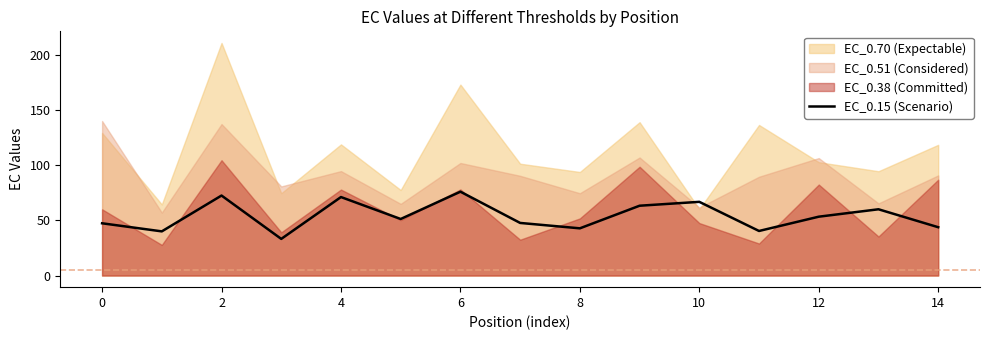

What is the label of the 14th point from the left?

13